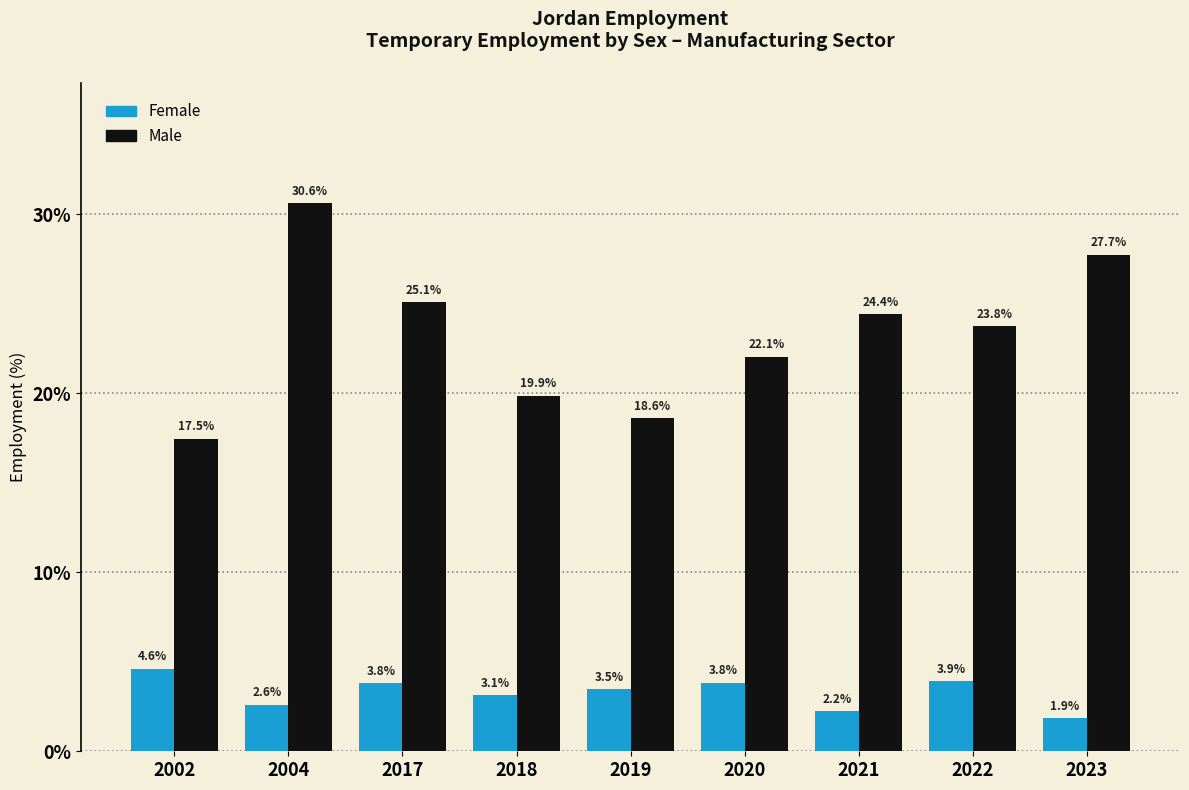

At 2018, list the series in order from smallest to largest.

Female, Male